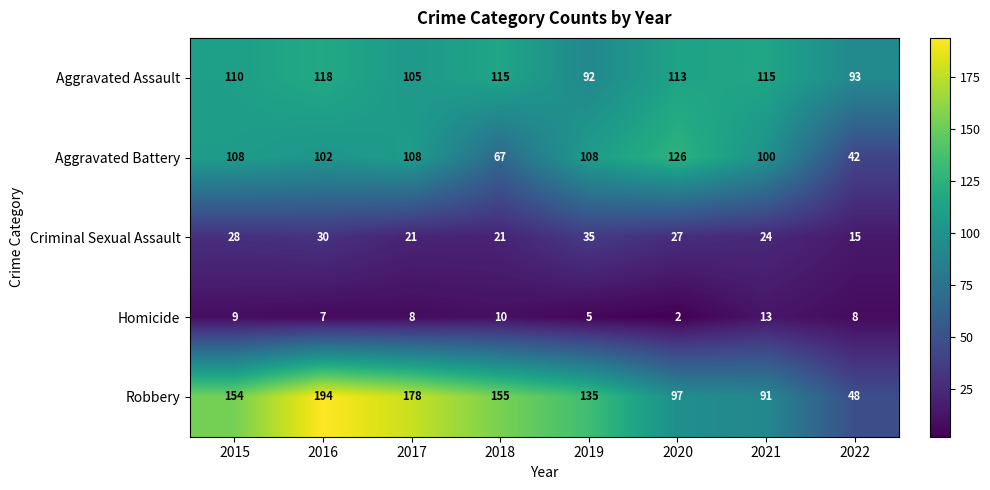

Where is Robbery nearest to the value 121?

2019